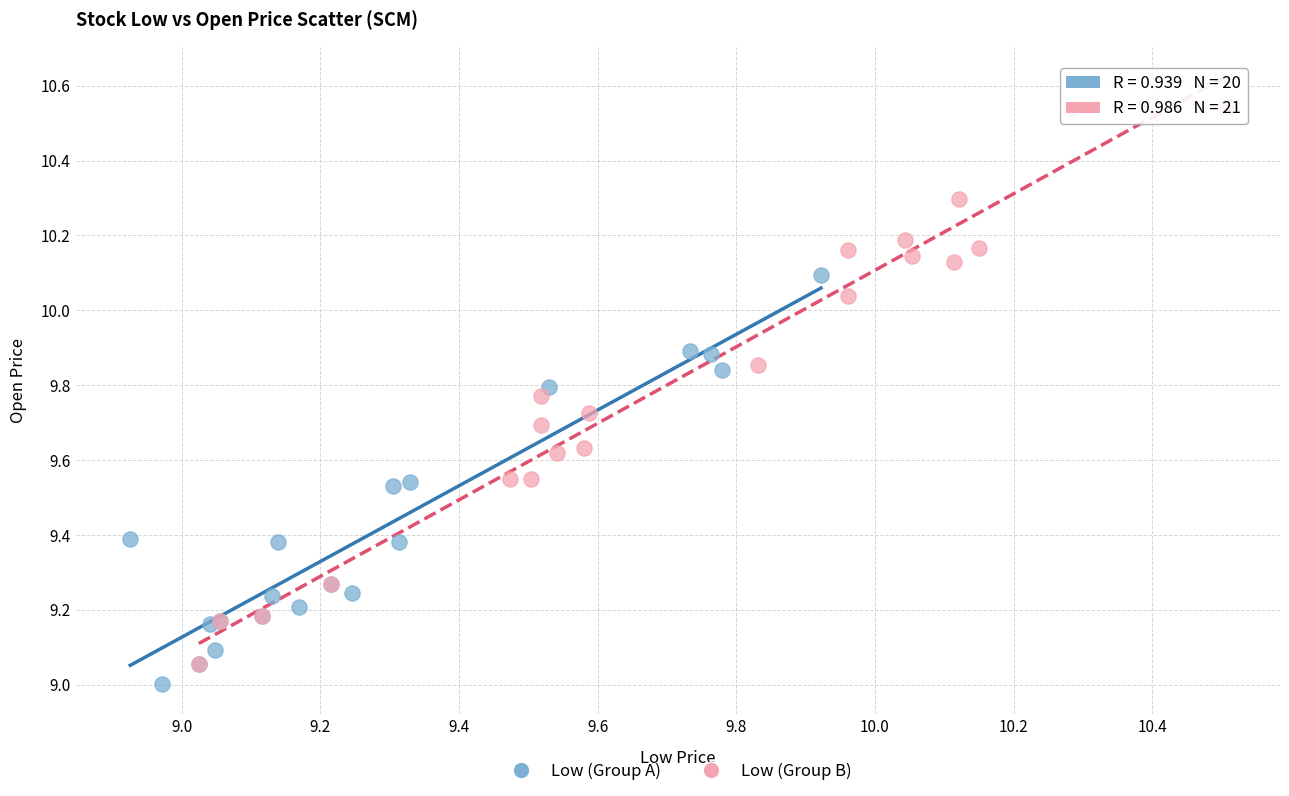

Which series reaches the maximum Y coordinate?

Low (Group B)